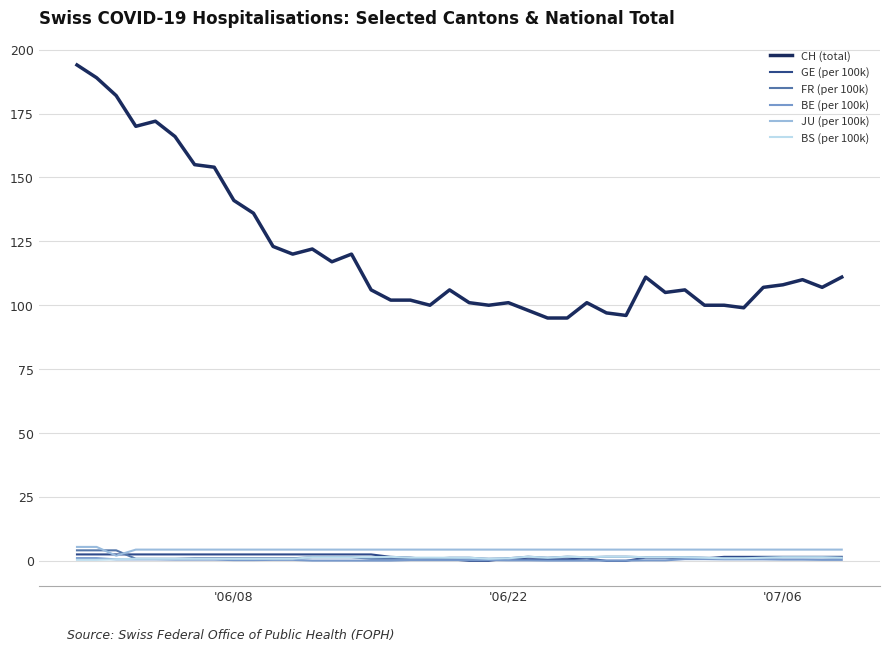

Which series has the largest range (max minus min)?

CH (total)